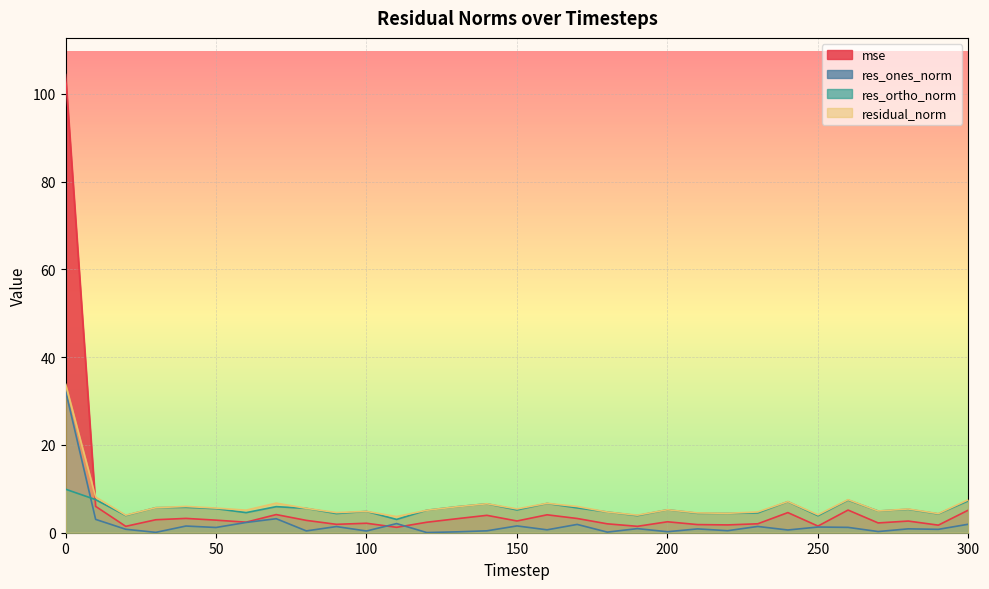

How many times do mse and res_ones_norm cross each other?

2